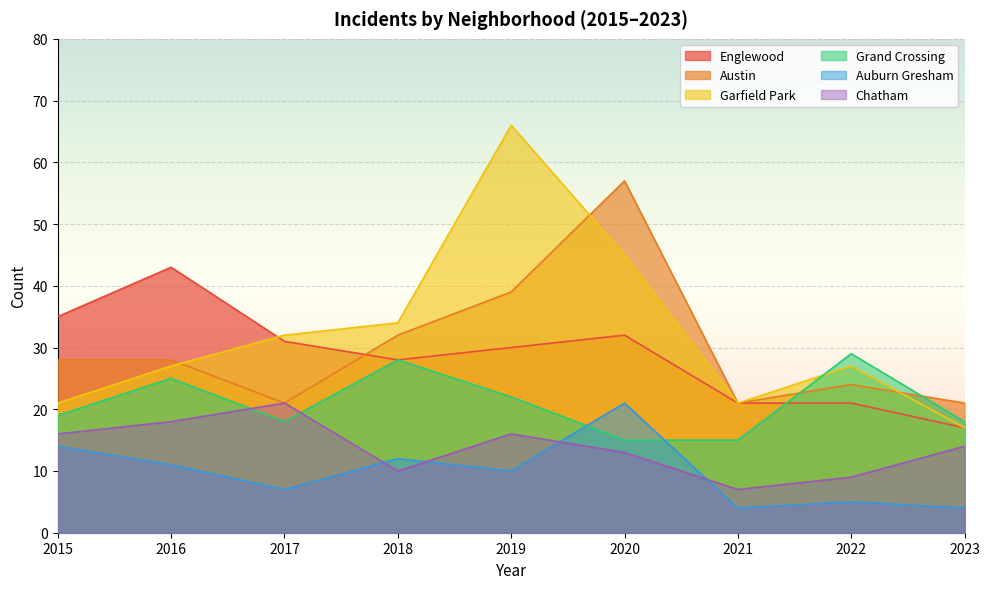

Which series has the largest total across all categories?

Garfield Park